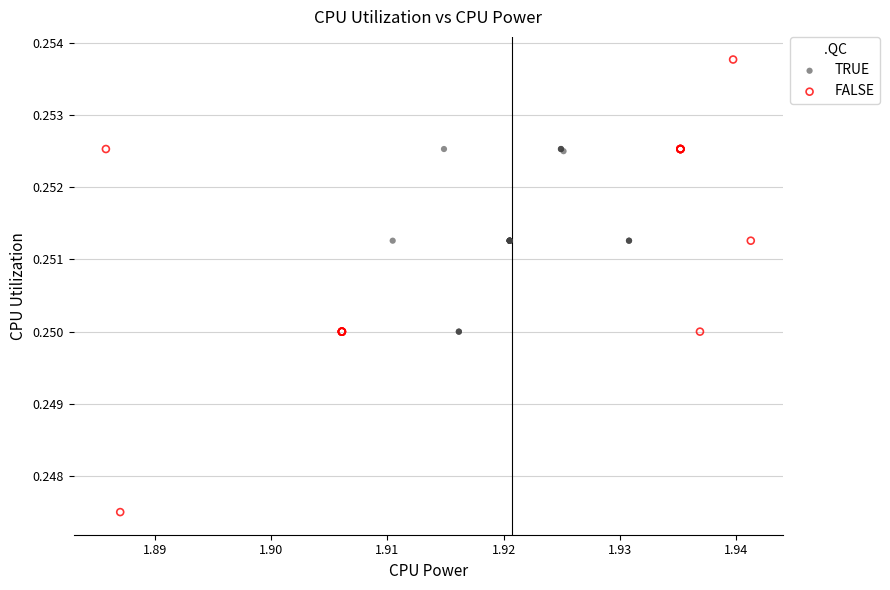

Which series reaches the minimum Y coordinate?

FALSE